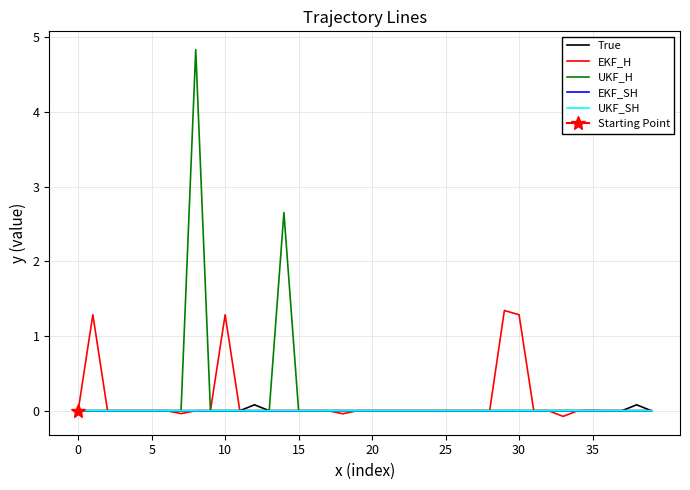

The UKF_H series shows 1.5 at 14. True or false?

False